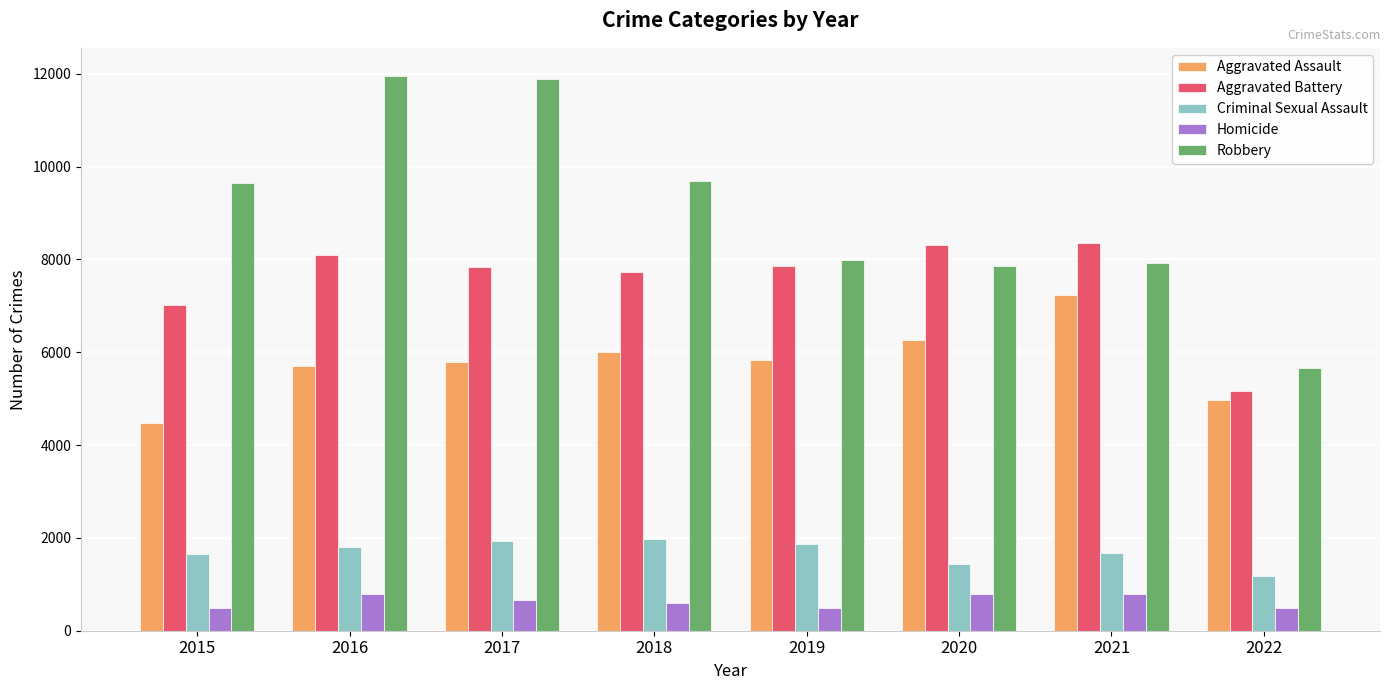

Is it true that Robbery equals 11880 at 2017?

True